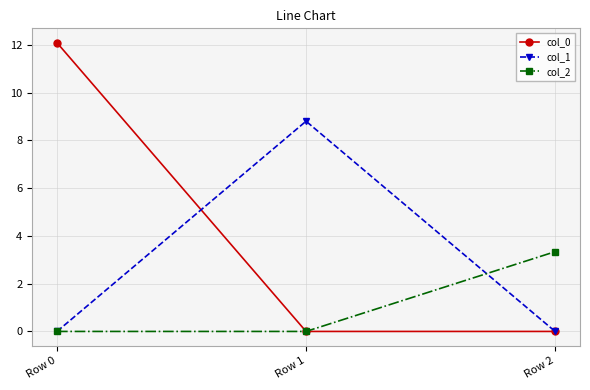

List the series in order of their peak value, highest first.

col_0, col_1, col_2